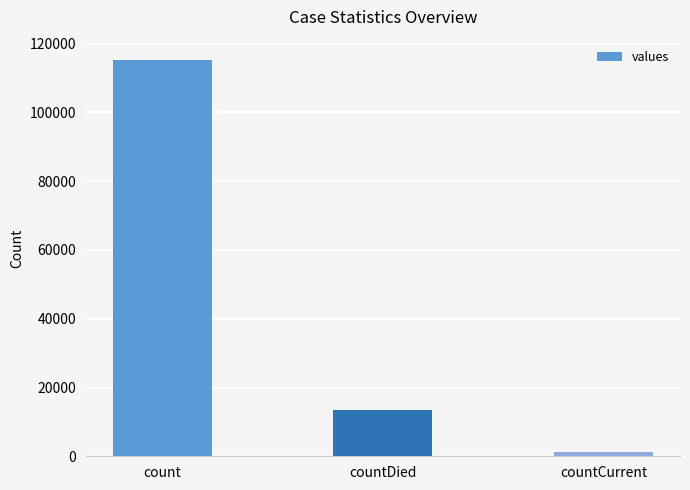

How many data points does each series have?

3